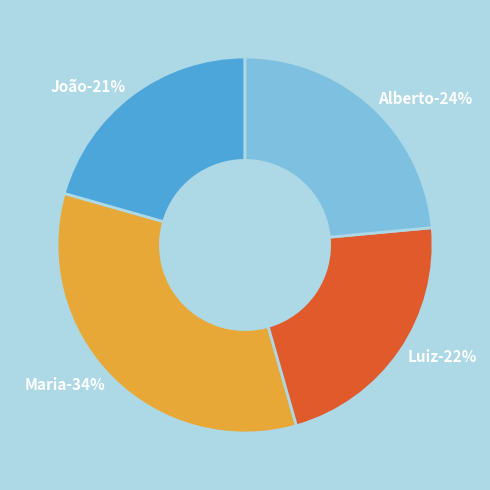

To the nearest percent, what is the average slice percentage?

25%